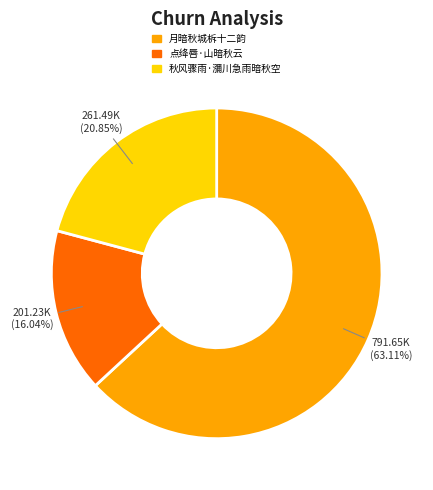

To the nearest percent, what portion does 点绛唇·山暗秋云 represent?

16%